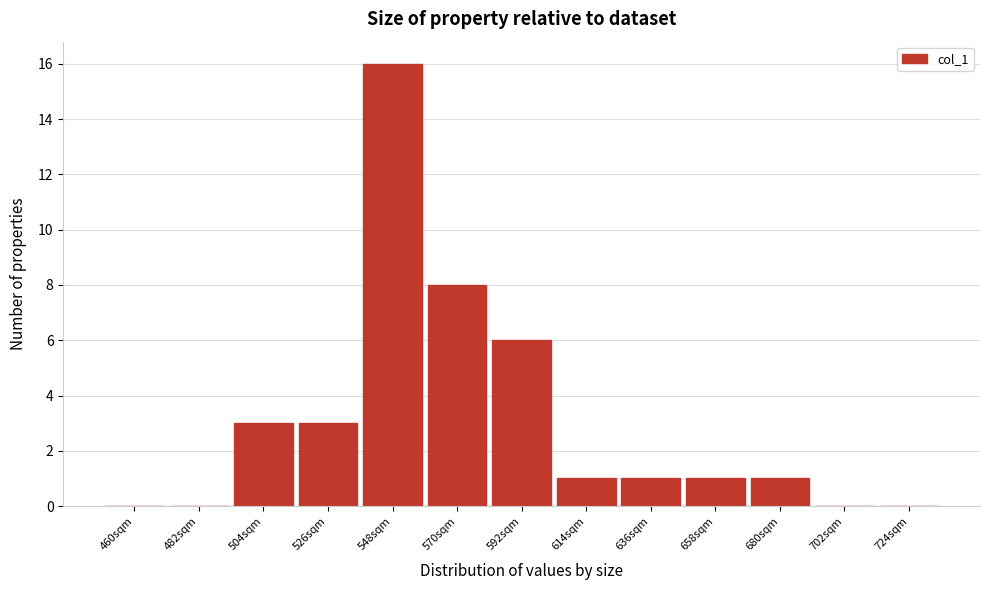

Reading left to right, extract all data points from this chart.

460sqm=0	482sqm=0	504sqm=3	526sqm=3	548sqm=16	570sqm=8	592sqm=6	614sqm=1	636sqm=1	658sqm=1	680sqm=1	702sqm=0	724sqm=0